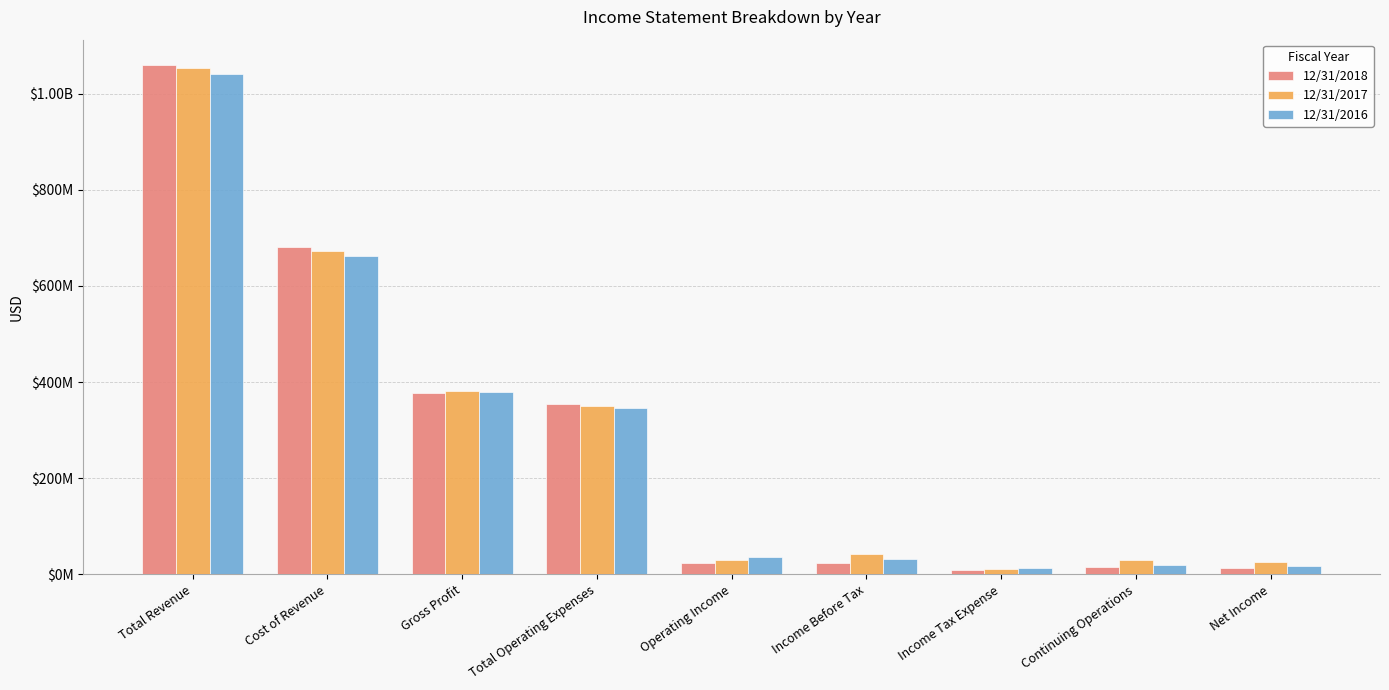

At how many categories does at least one series exceed 812634201?

1